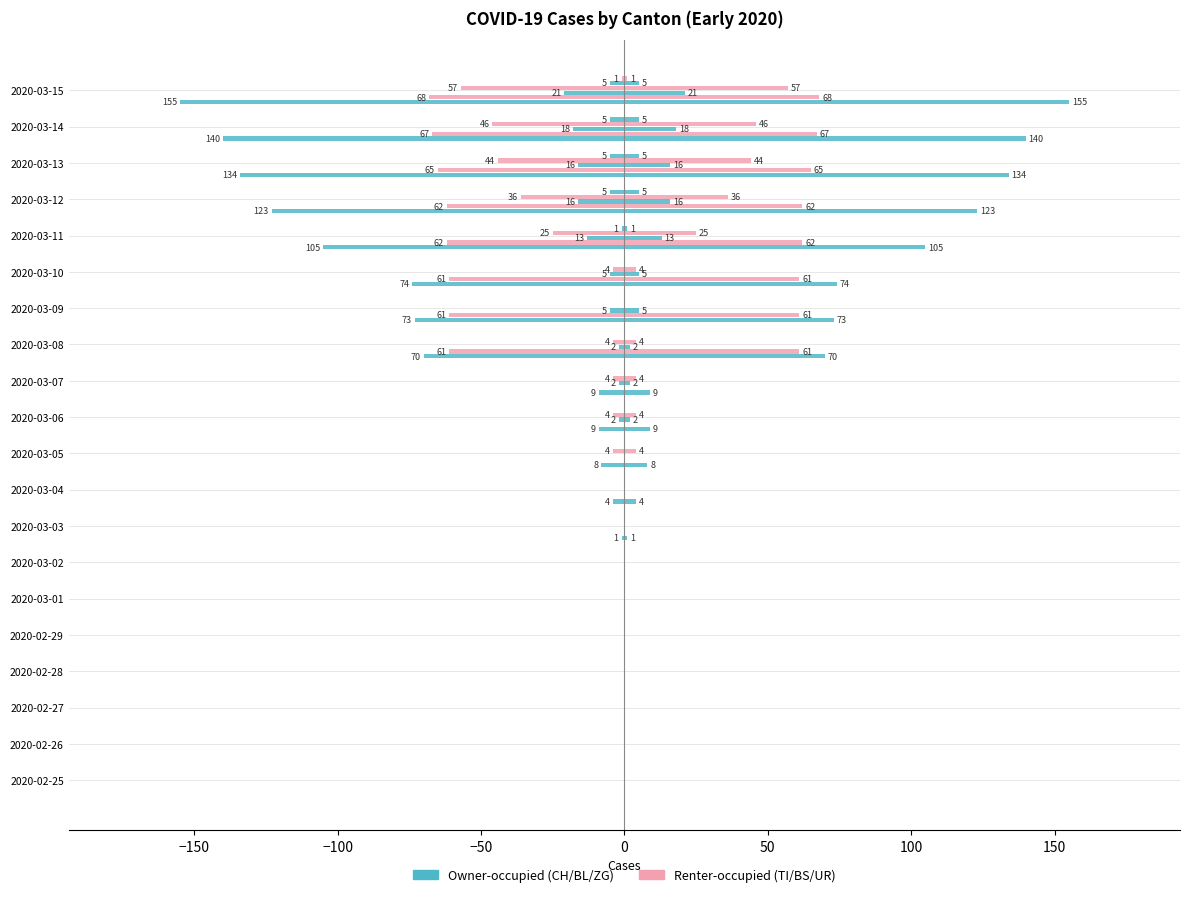

How many bars are there in total?

120